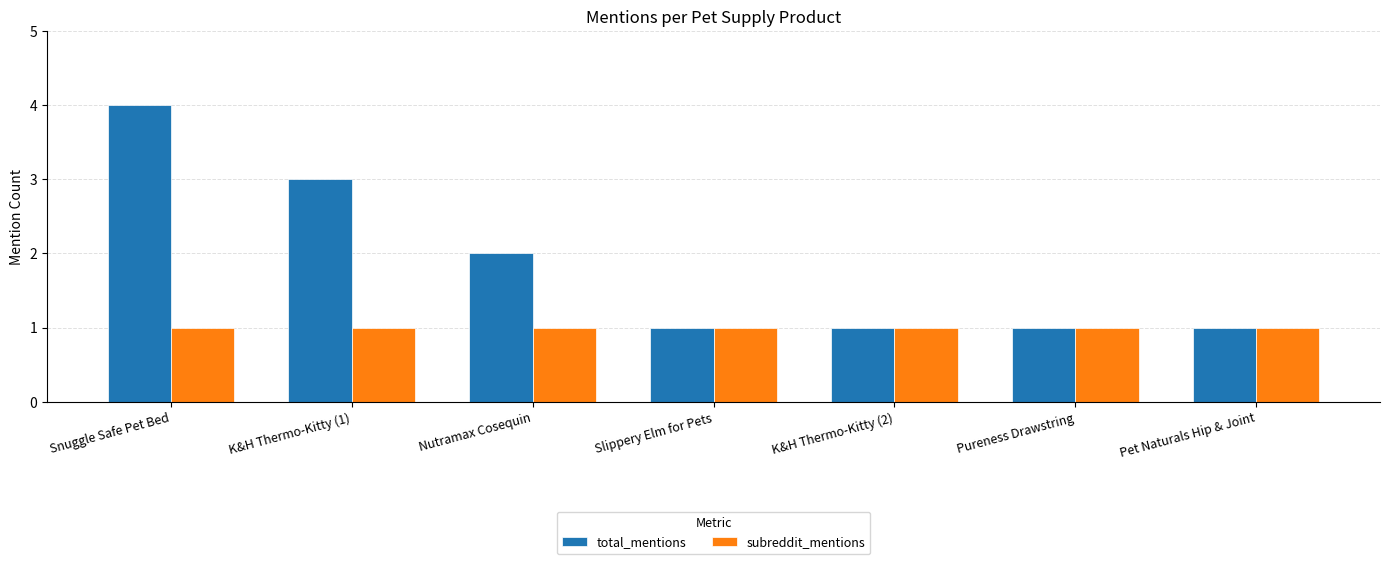

How many bars are there in each group?

2